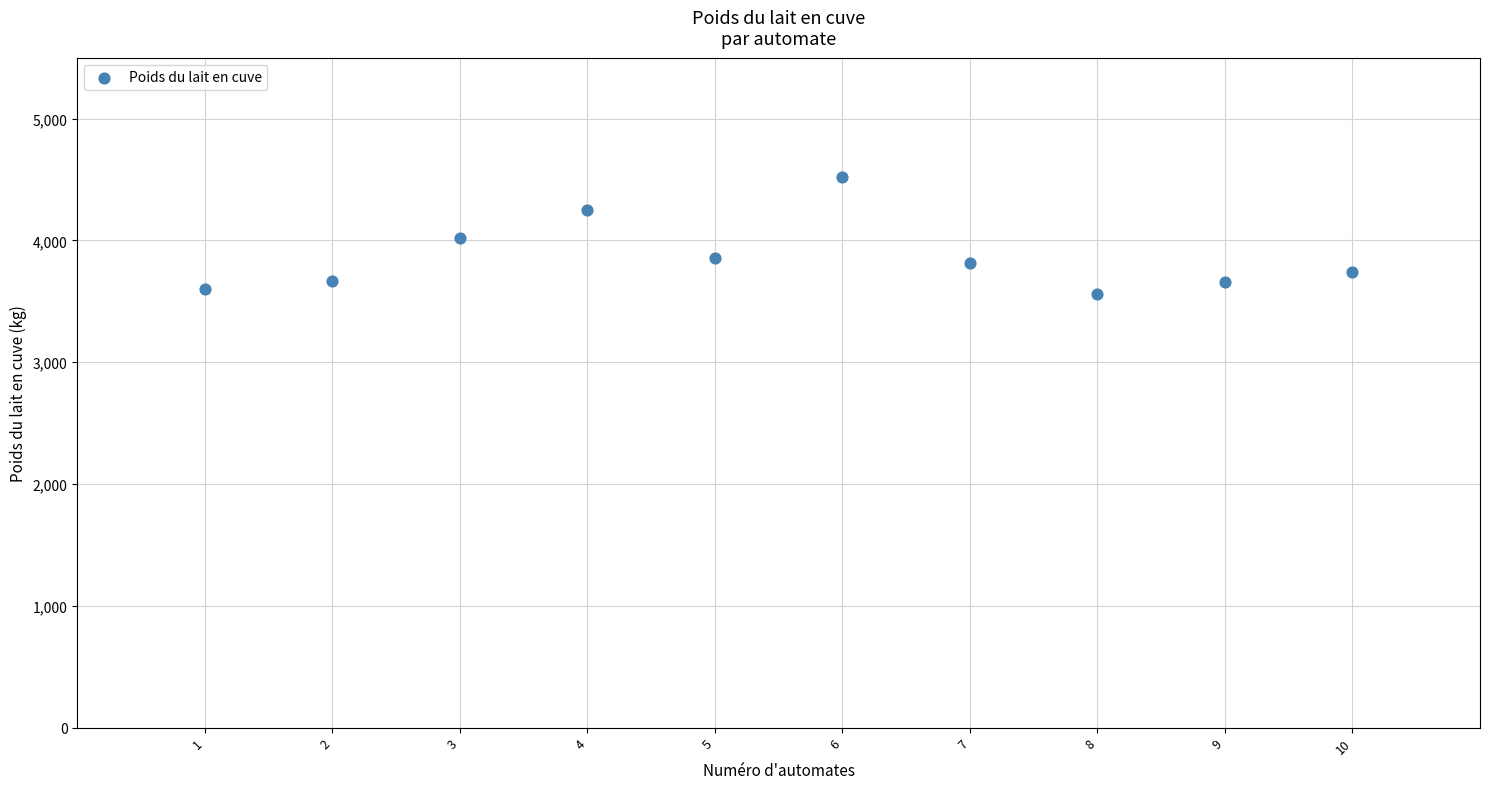

What is the average X value?

6